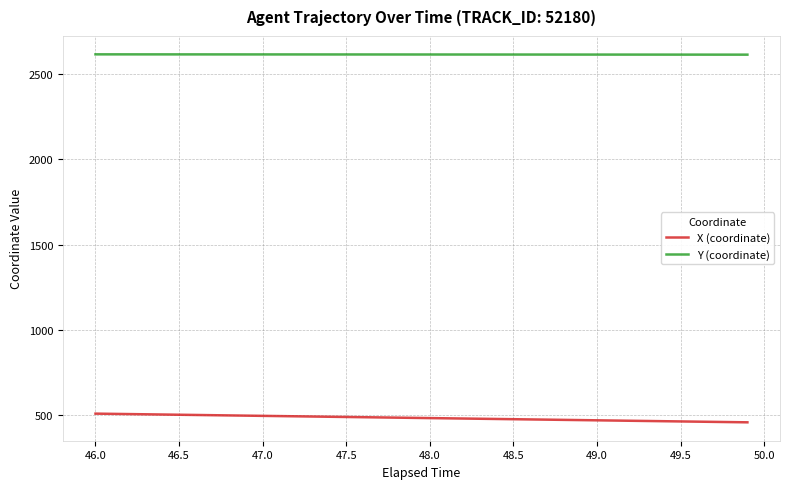

True or false: X (coordinate) and Y (coordinate) intersect in this chart.

False